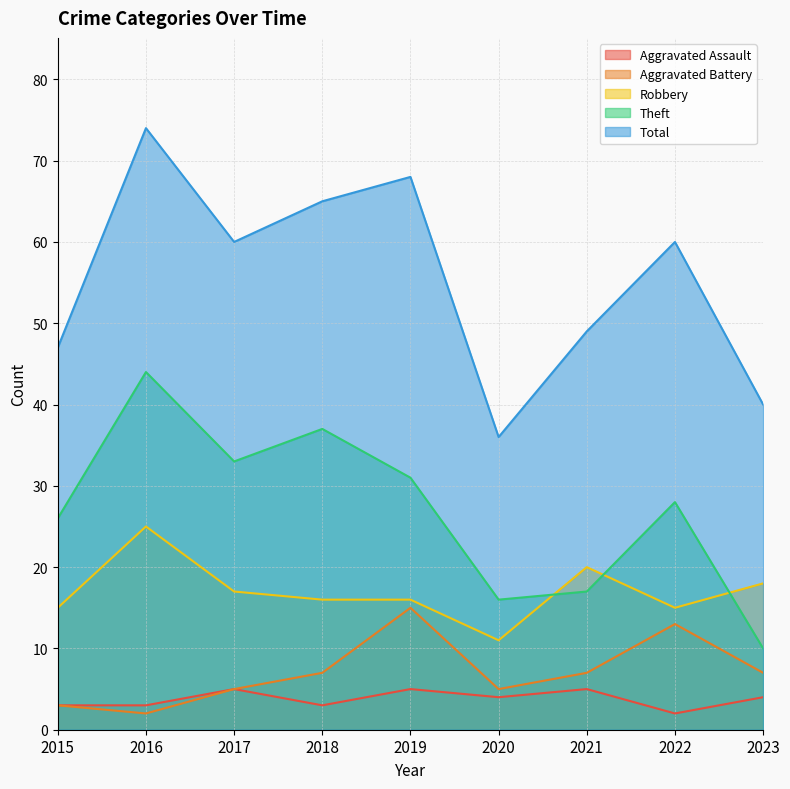

True or false: Robbery and Theft cross at least once.

True